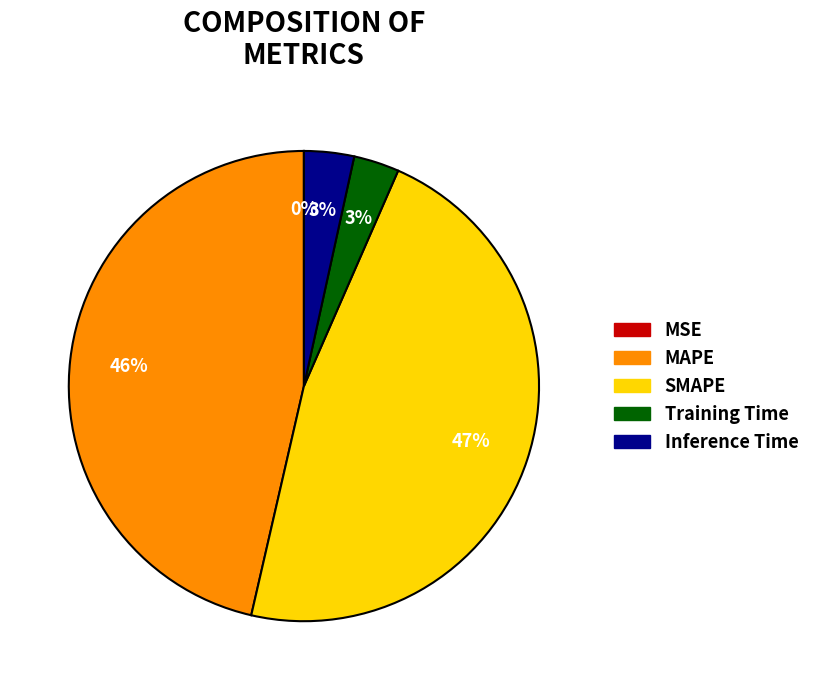

Which has a higher value, SMAPE or Inference Time?

SMAPE